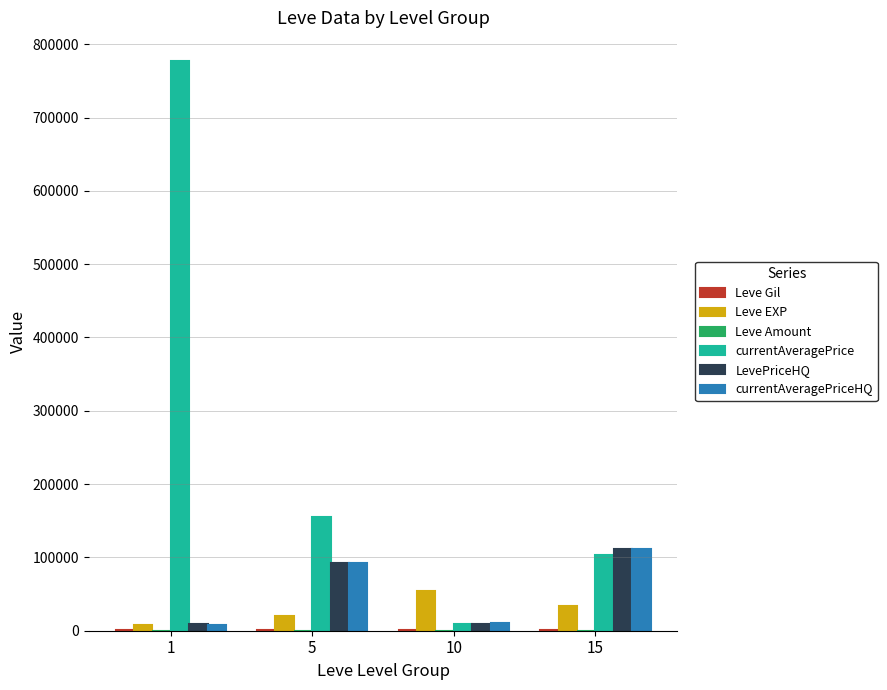

Which series has the largest total across all categories?

currentAveragePrice